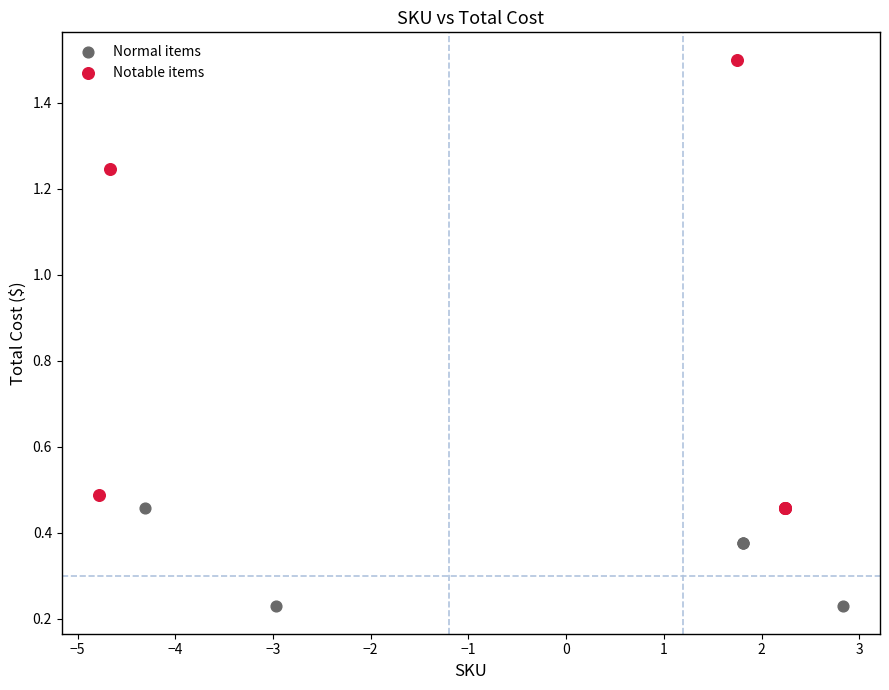

What are all the series names shown in the legend?

Normal items, Notable items